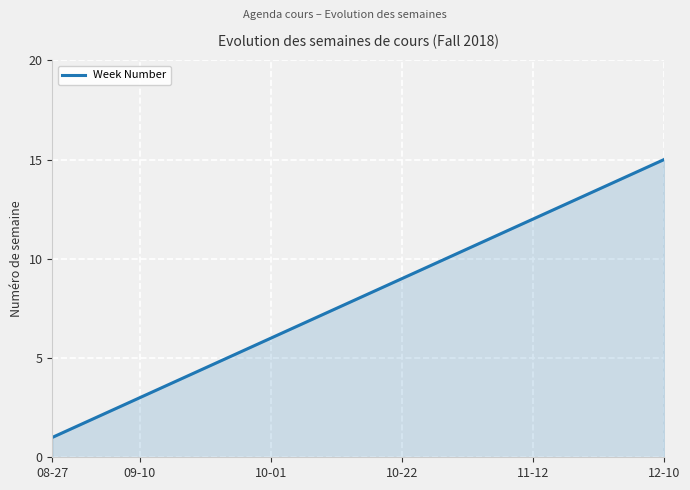

What is the difference between the maximum and minimum values?

14